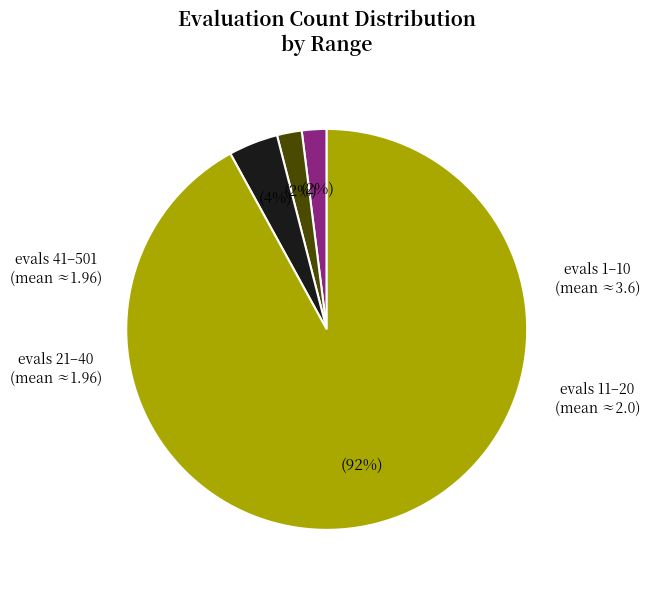

To the nearest percent, what is the average slice percentage?

25%